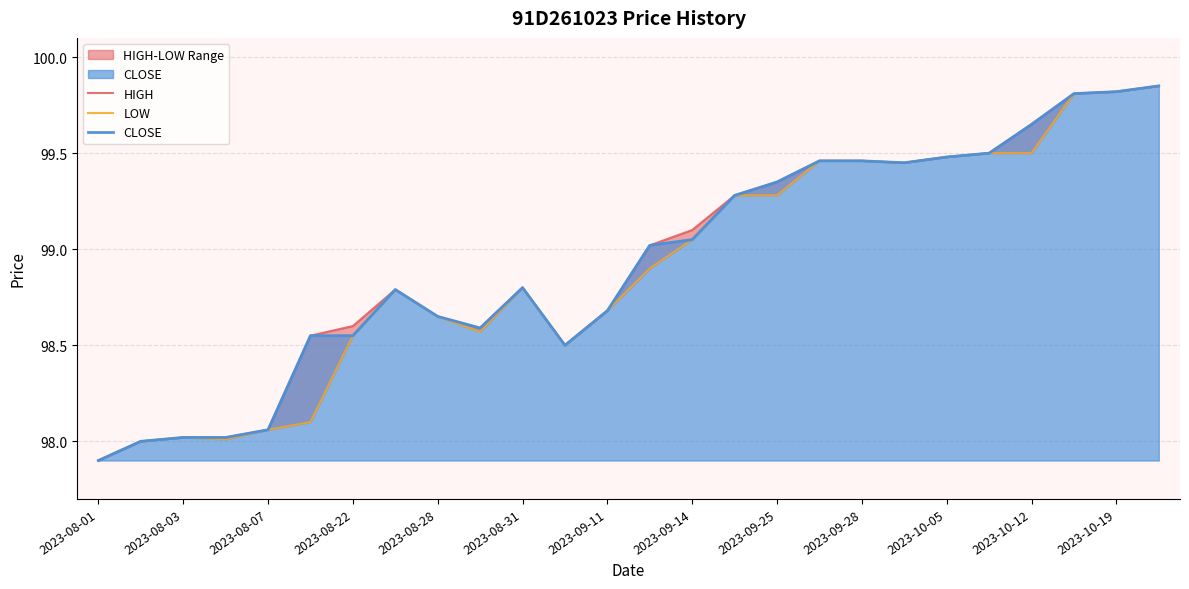

How many values in the LOW series exceed 98?

24